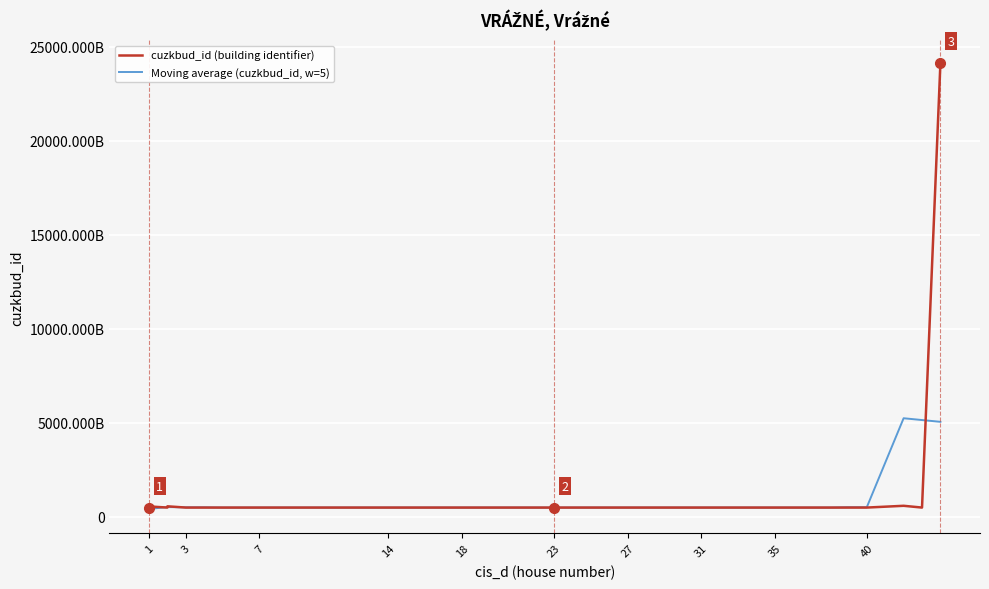

How many data points does each series have?

40